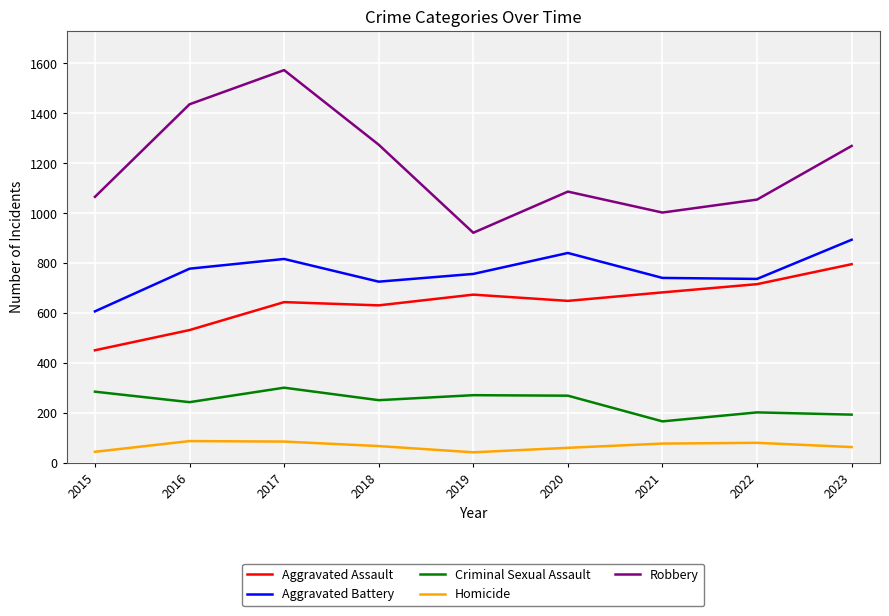

How many values in the Criminal Sexual Assault series are below 250?

4